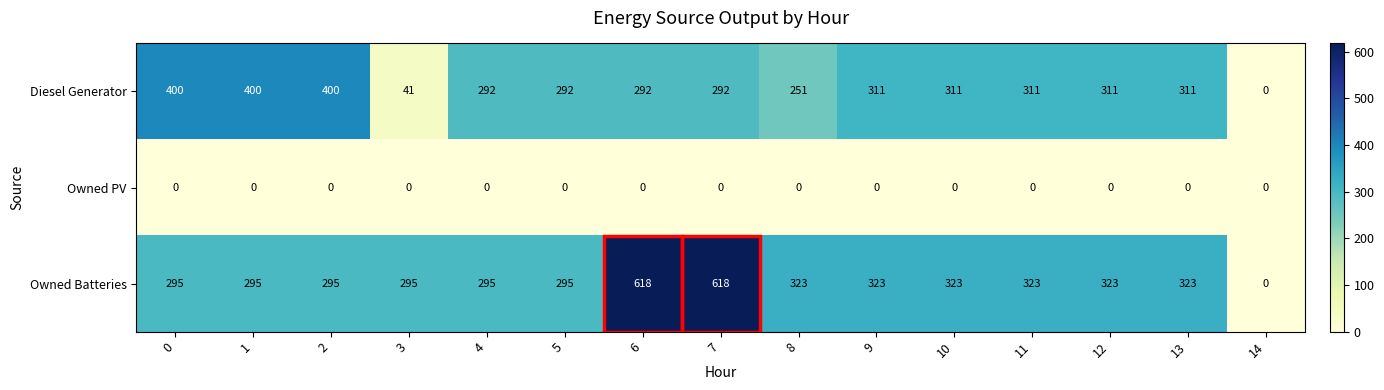

List the series in order of their peak value, lowest first.

Owned PV, Diesel Generator, Owned Batteries